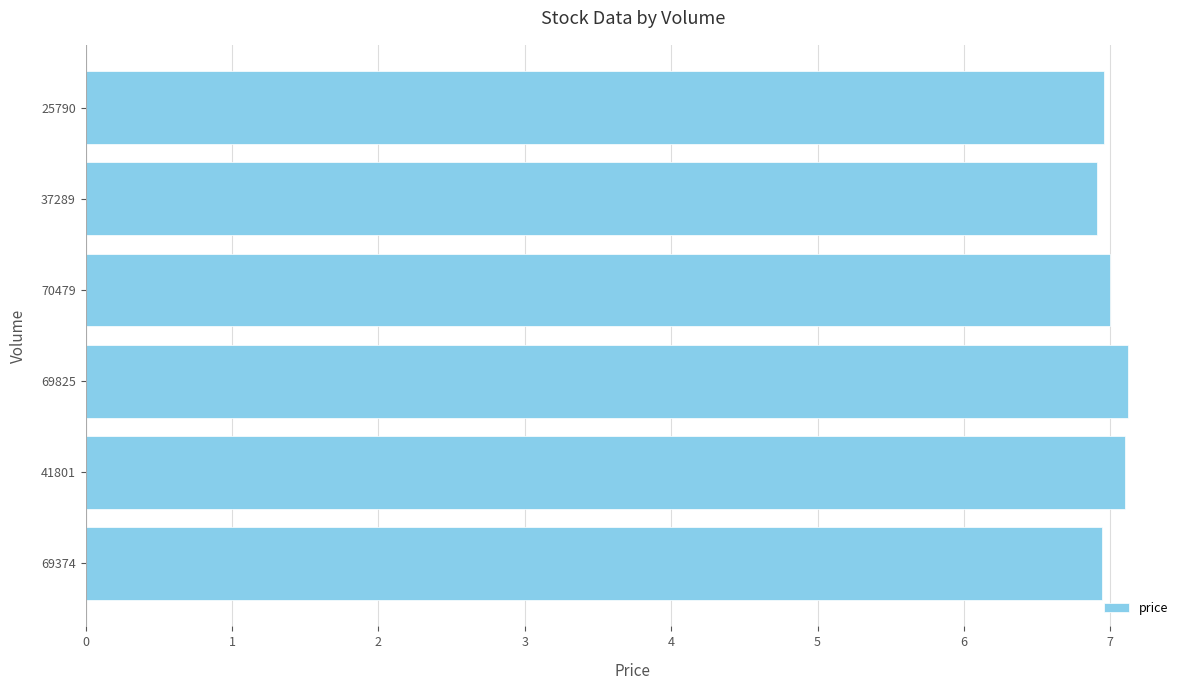

What is the sum of all values?

42.0